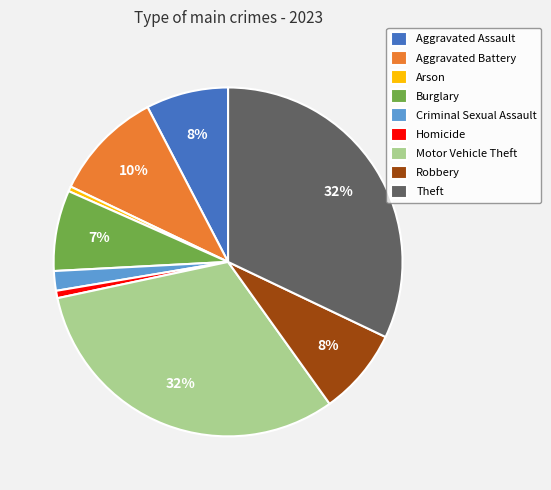

Do Arson and Motor Vehicle Theft together represent more than half of the pie?

No